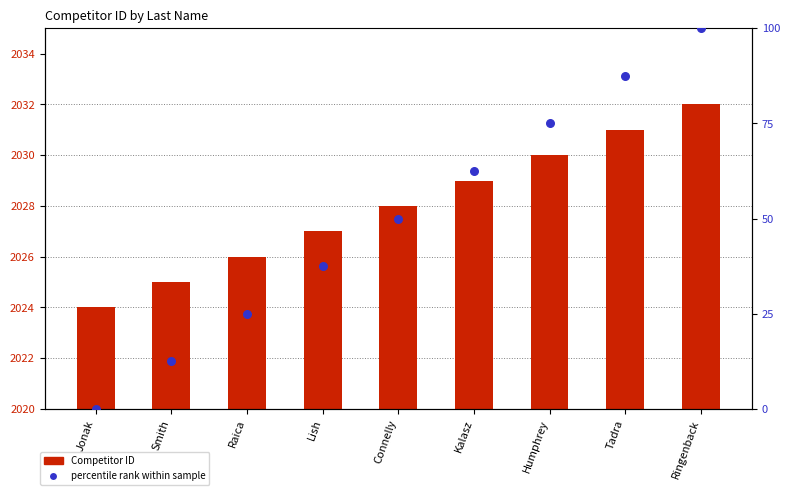

At which category is the sum across all series the highest?

Ringenback